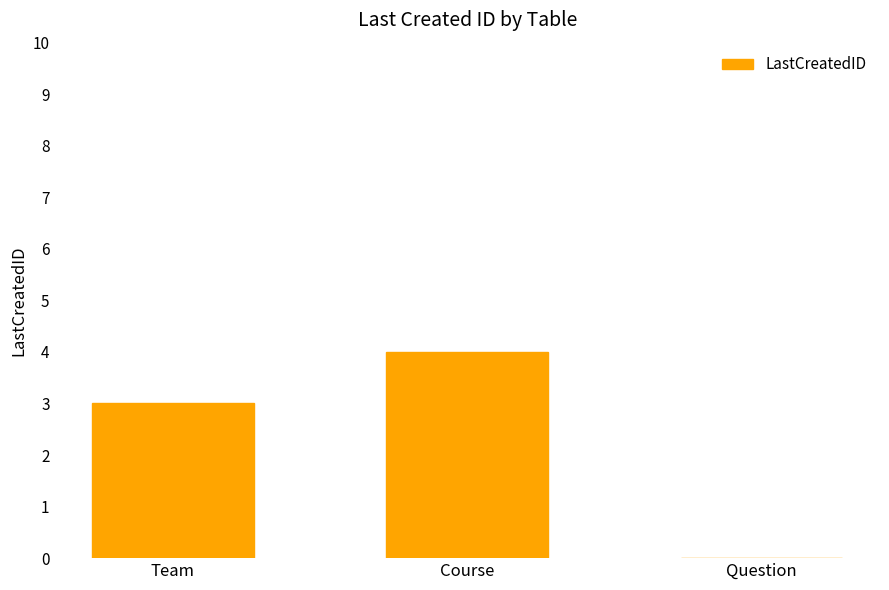

Reading left to right, transcribe all the data shown in this chart.

3	4	0